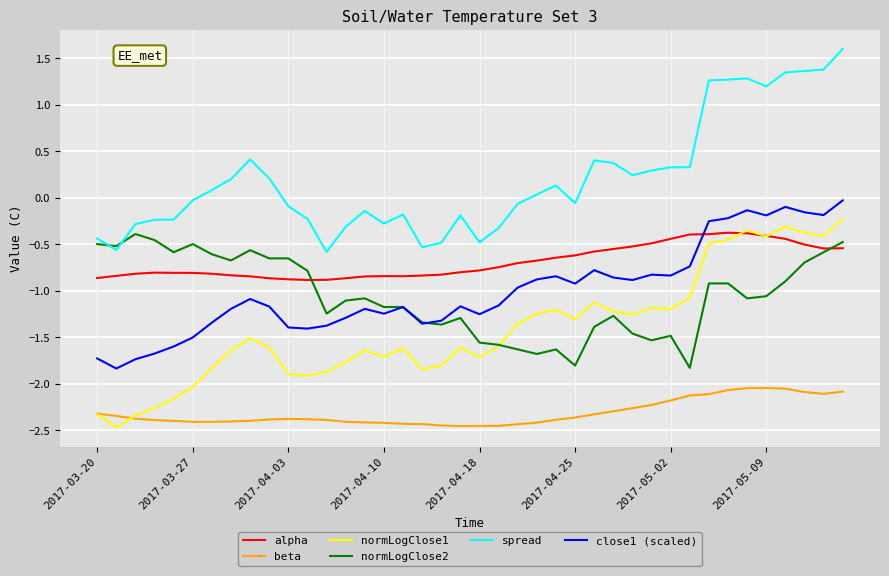

After their last crossing, which series has the higher values: alpha or close1 (scaled)?

close1 (scaled)